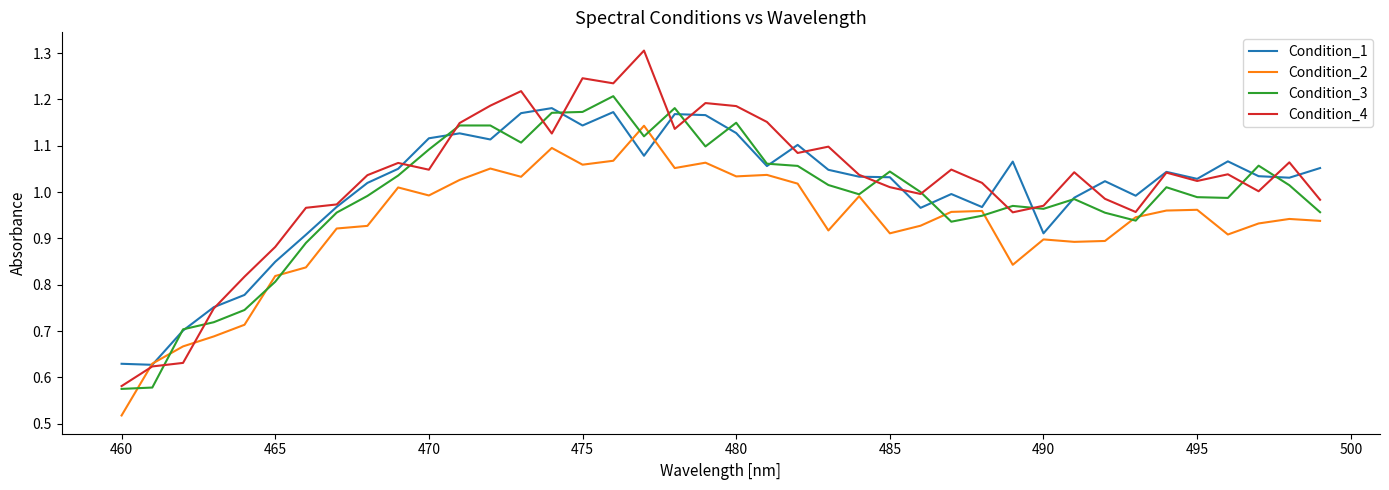

Which series has the widest spread of values?

Condition_4